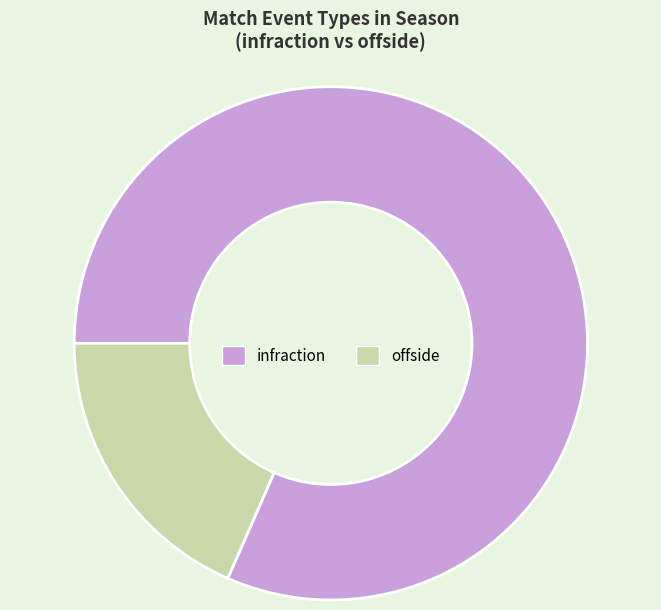

The infraction slice represents 95% of the pie. True or false?

False